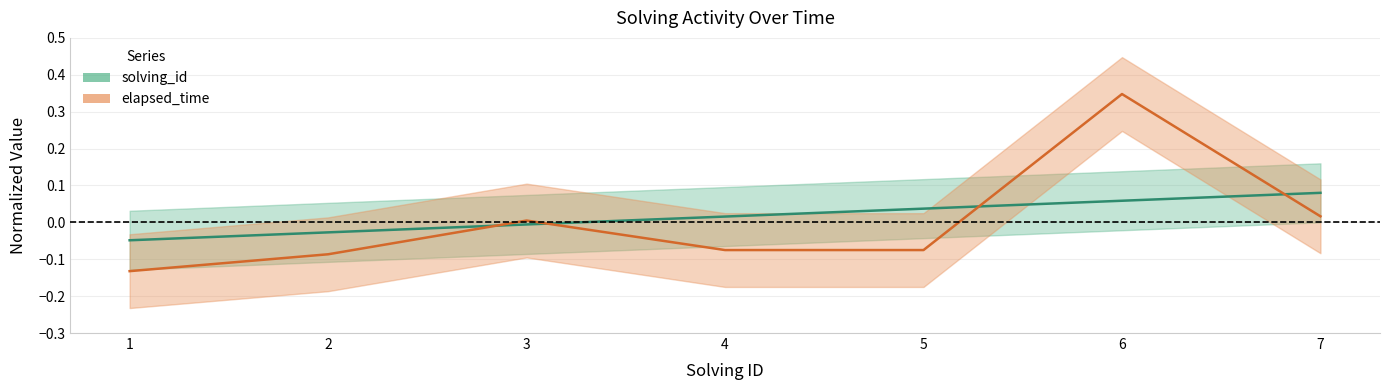

True or false: solving_id and elapsed_time intersect in this chart.

True